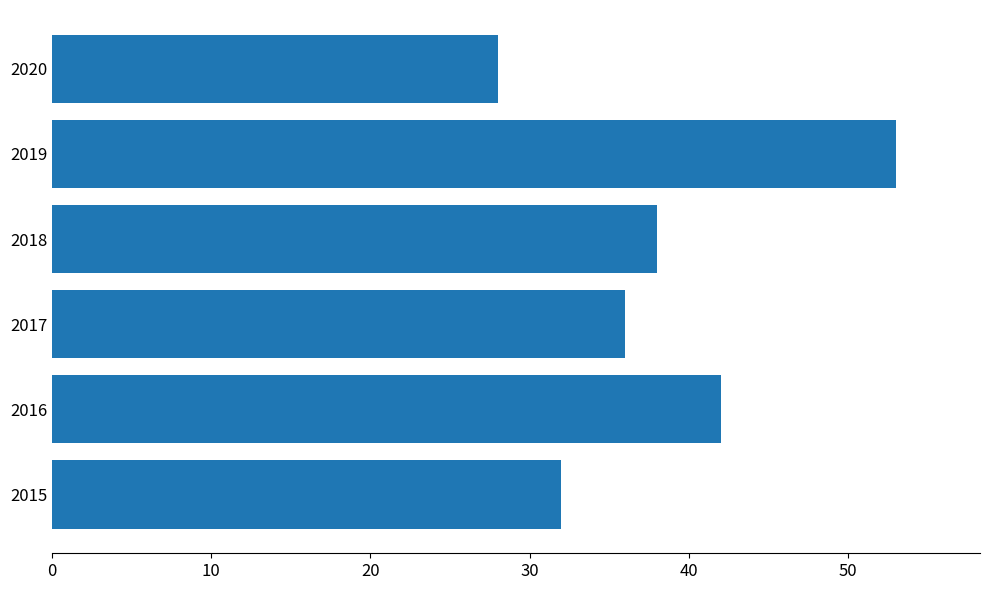

Reading top to bottom, what are all the values shown in this chart?

2020=28	2019=53	2018=38	2017=36	2016=42	2015=32